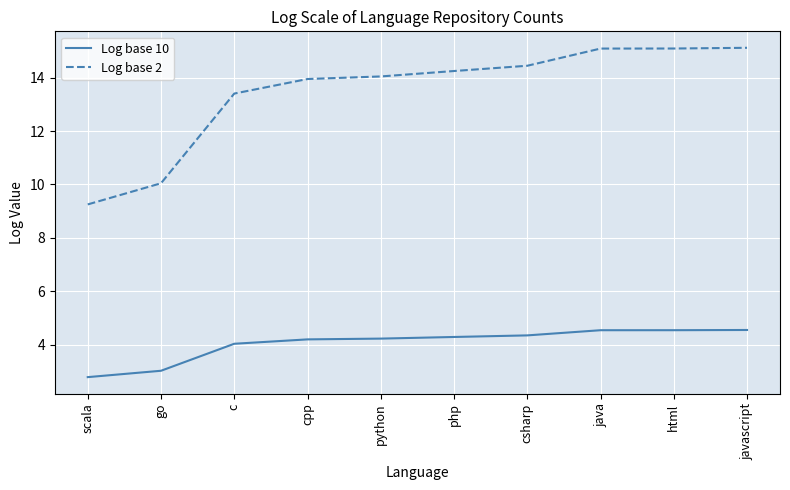

What is the smallest value displayed?

2.8